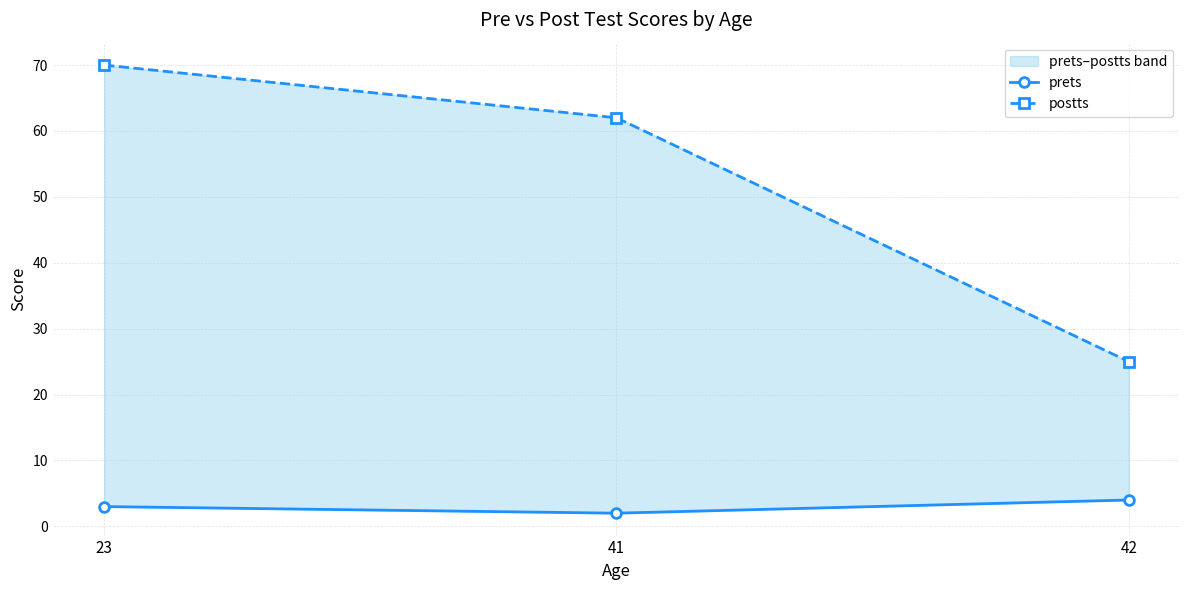

Which series has the largest total across all categories?

postts